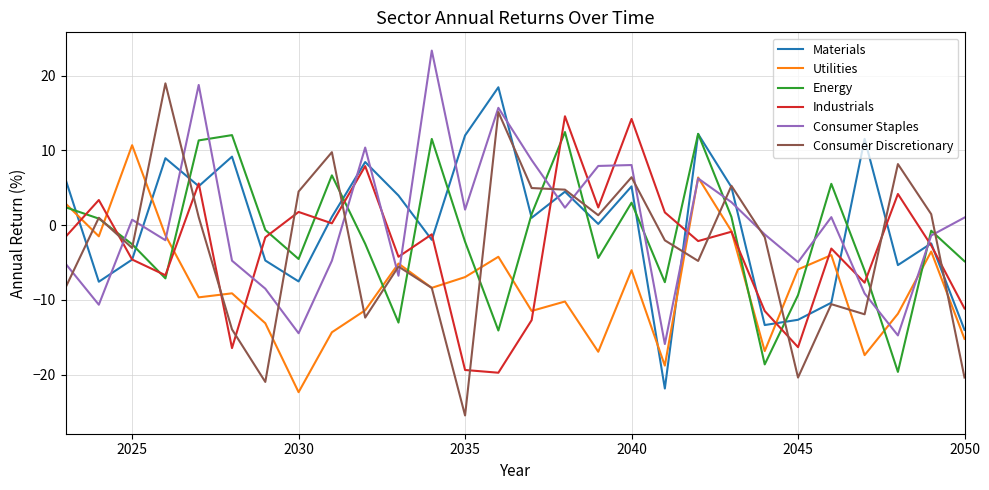

List the series in order of their peak value, lowest first.

Utilities, Energy, Industrials, Materials, Consumer Discretionary, Consumer Staples